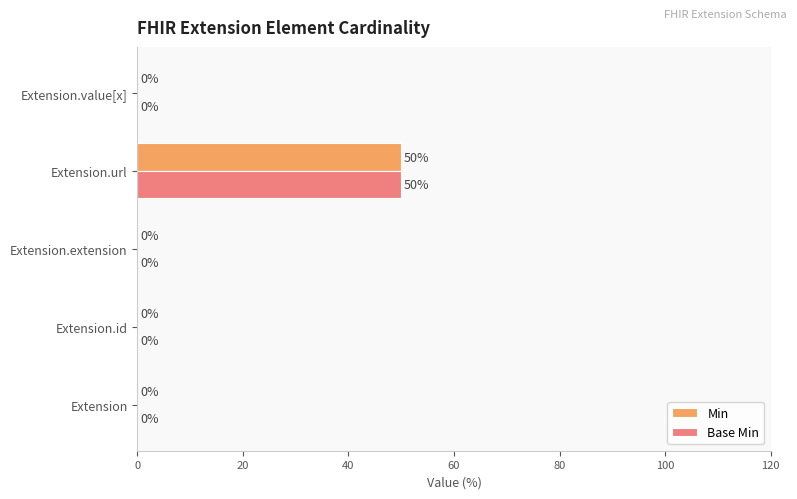

What is the sum of all Min values?

50